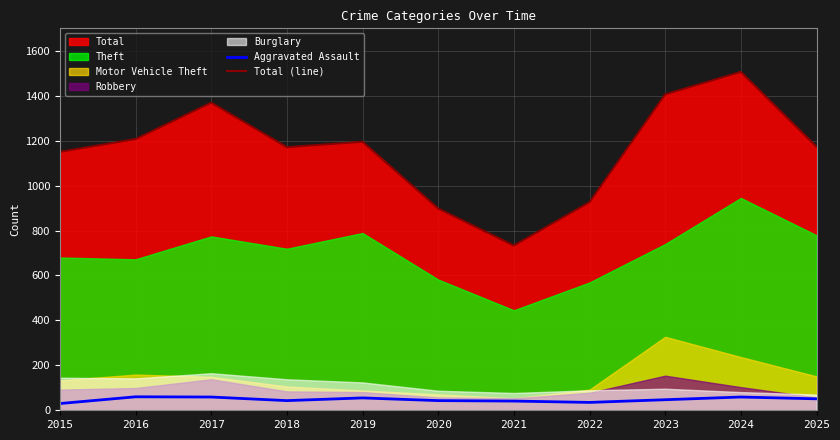

Count the number of categories in the chart.

11